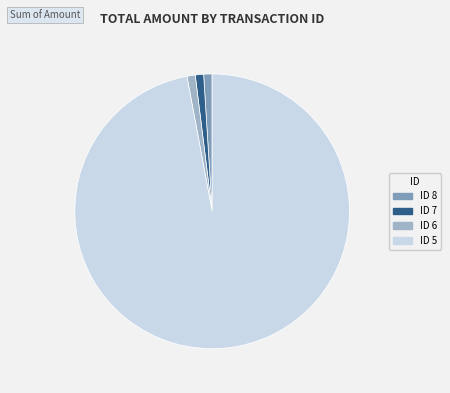

Is ID 5 the majority of the pie?

Yes